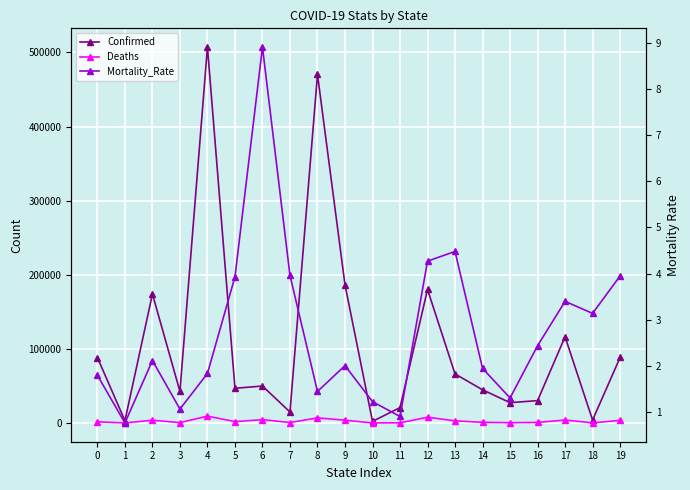

Reading left to right, transcribe all the data shown in this chart.

Confirmed: 0=88266.0	1=2990.0	2=174010.0	3=42511.0	4=507206.0	5=46809.0	6=49810.0	7=14788.0	8=470386.0	9=186352.0	10=2111.0	11=20716.0	12=180115.0	13=66154.0	14=44753.0	15=27362.0	16=30151.0	17=116280.0	18=3912.0	19=88346.0
Deaths: 0=1580.0	1=23.0	2=3694.0	3=453.0	4=9214.0	5=1838.0	6=4432.0	7=598.0	8=6843.0	9=3752.0	10=26.0	11=188.0	12=7692.0	13=2886.0	14=872.0	15=358.0	16=735.0	17=3949.0	18=123.0	19=3493.0
Mortality_Rate: 0=1.8	1=0.8	2=2.1	3=1.1	4=1.8	5=3.9	6=8.9	7=4.0	8=1.4	9=2.0	10=1.2	11=0.9	12=4.3	13=4.5	14=1.9	15=1.3	16=2.4	17=3.4	18=3.1	19=4.0